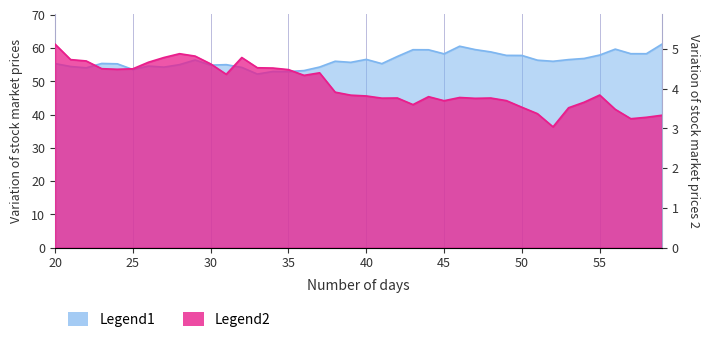

What is the minimum value shown in the chart?

3.0